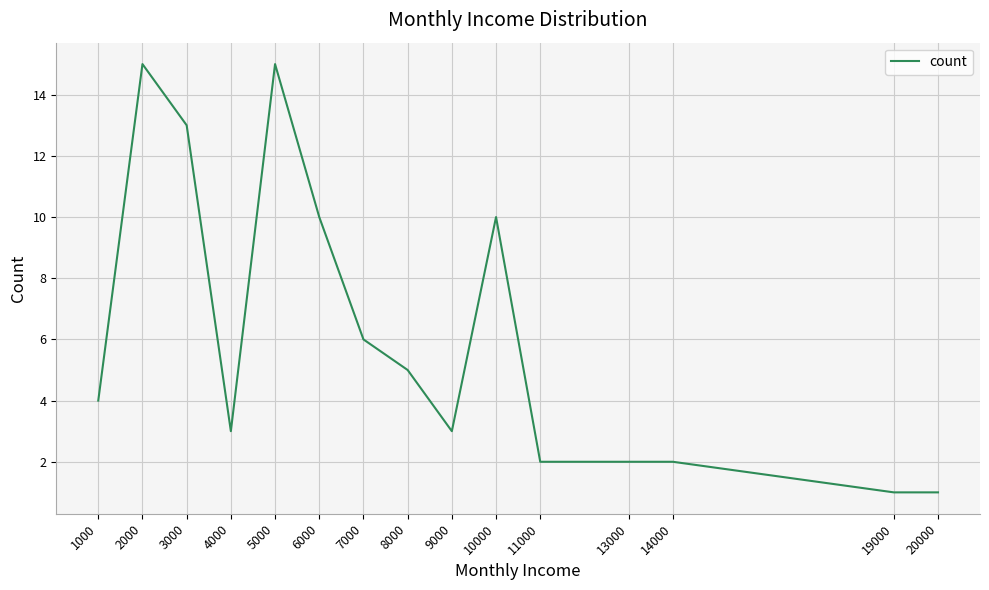

The chart shows a value of 3 at 13000. True or false?

False